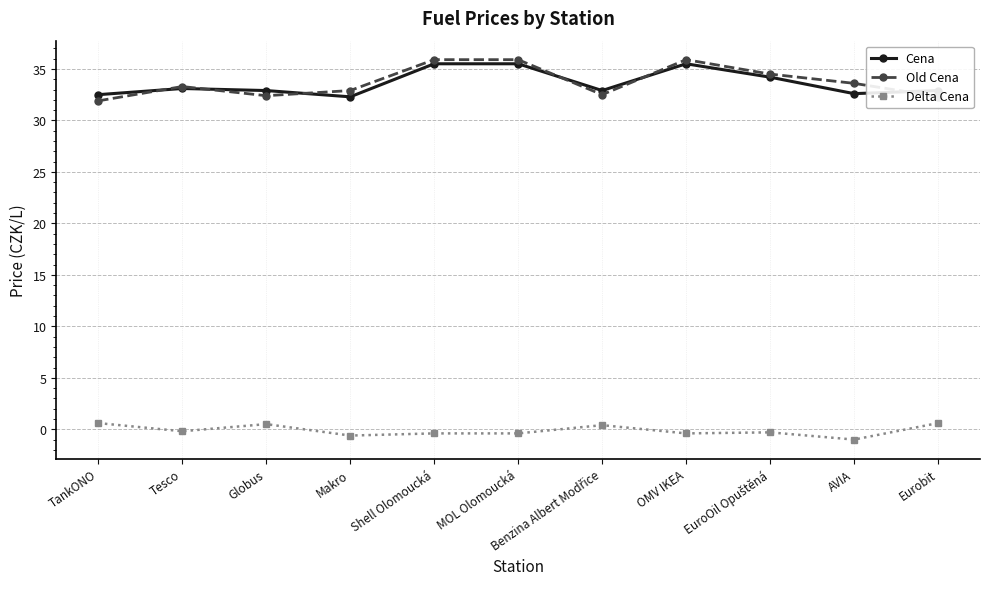

Is the value of Delta Cena at TankONO greater than the value of Cena at Shell Olomoucká?

No